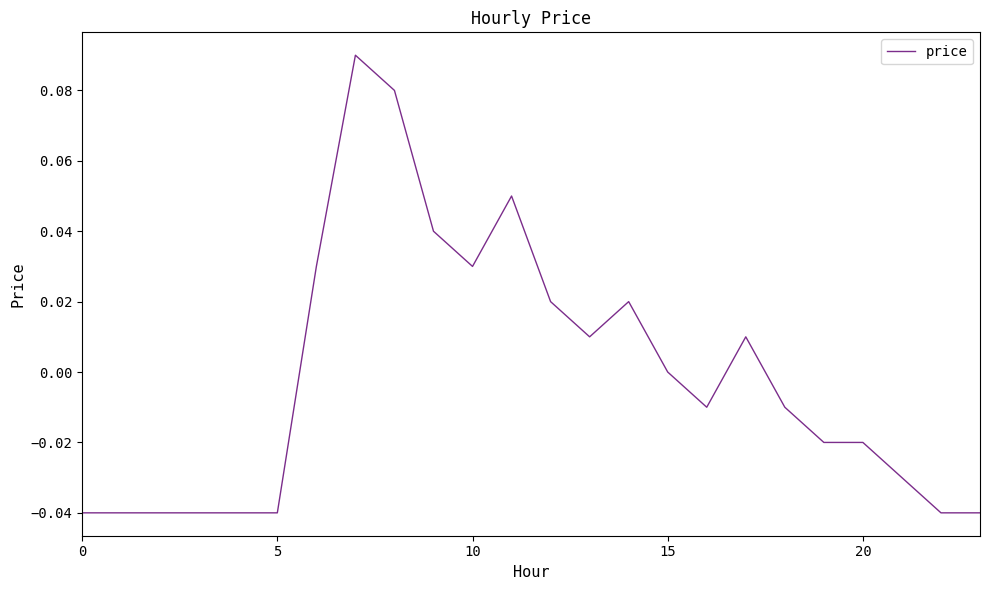

At which label is the value closest to 0?

15